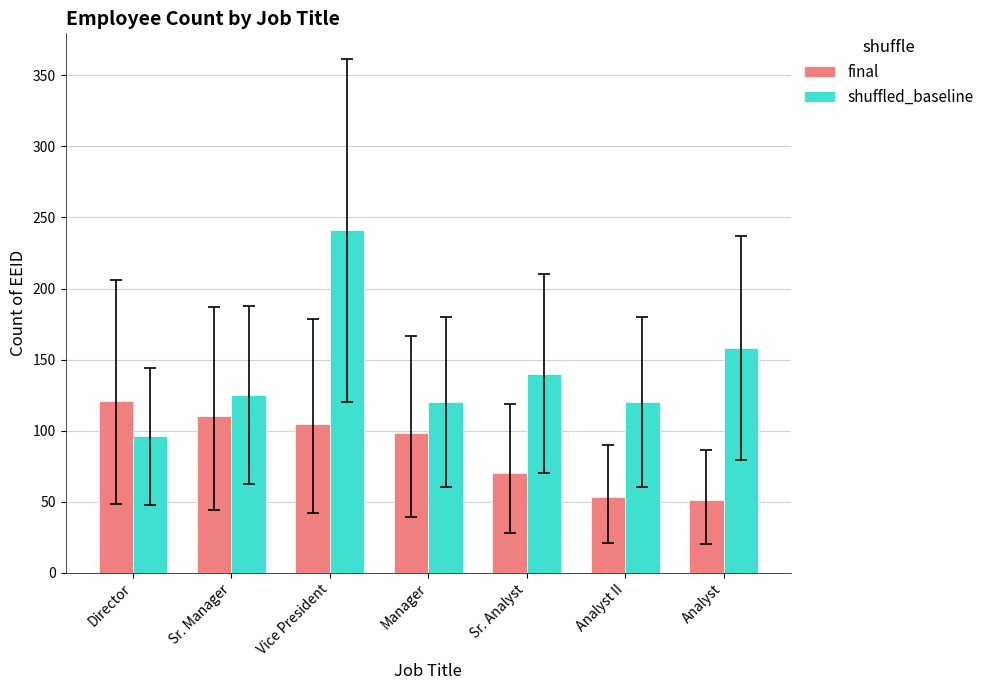

What is the total value across all series at Analyst II?

173